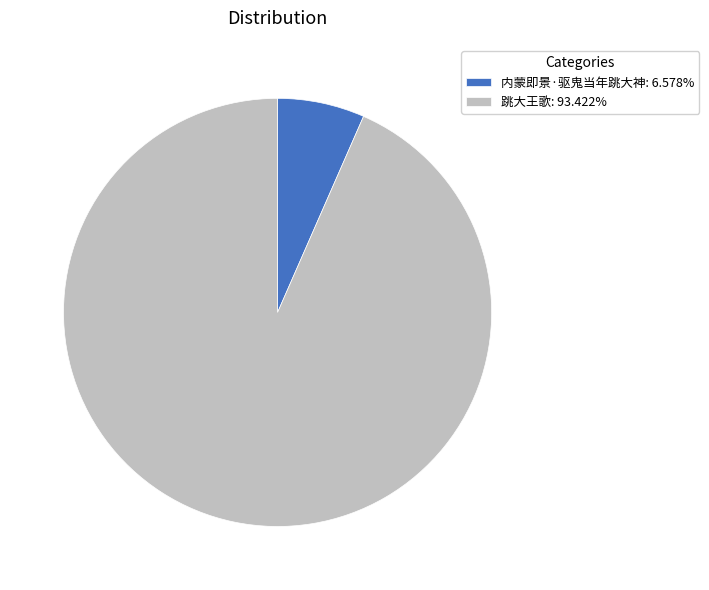

True or false: 跳大王歌 accounts for 93% of the total.

True